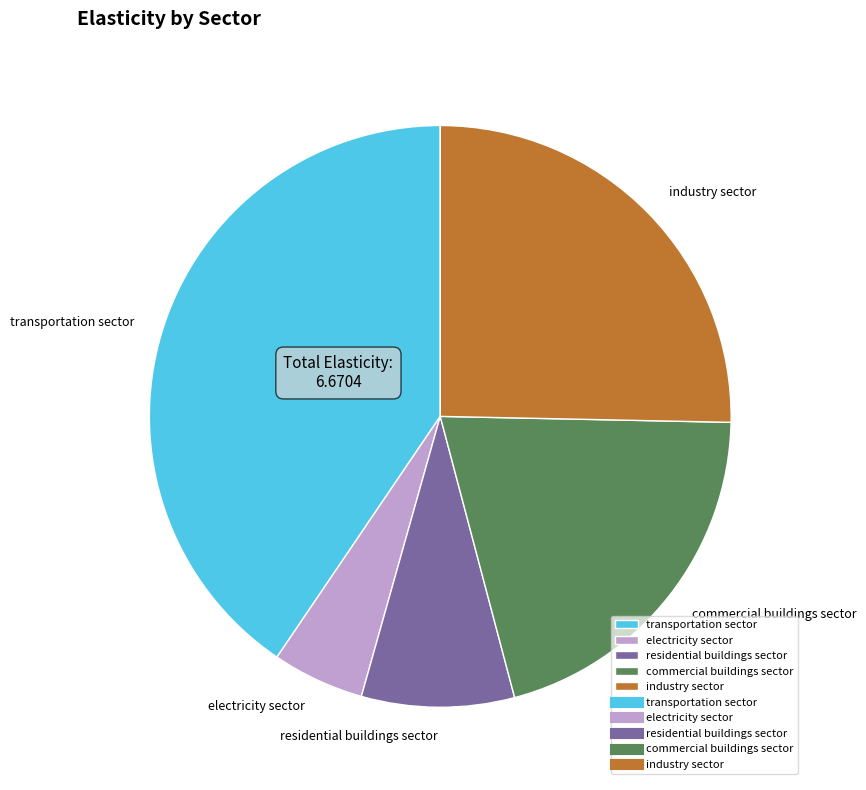

Does commercial buildings sector represent more than half of the total?

No